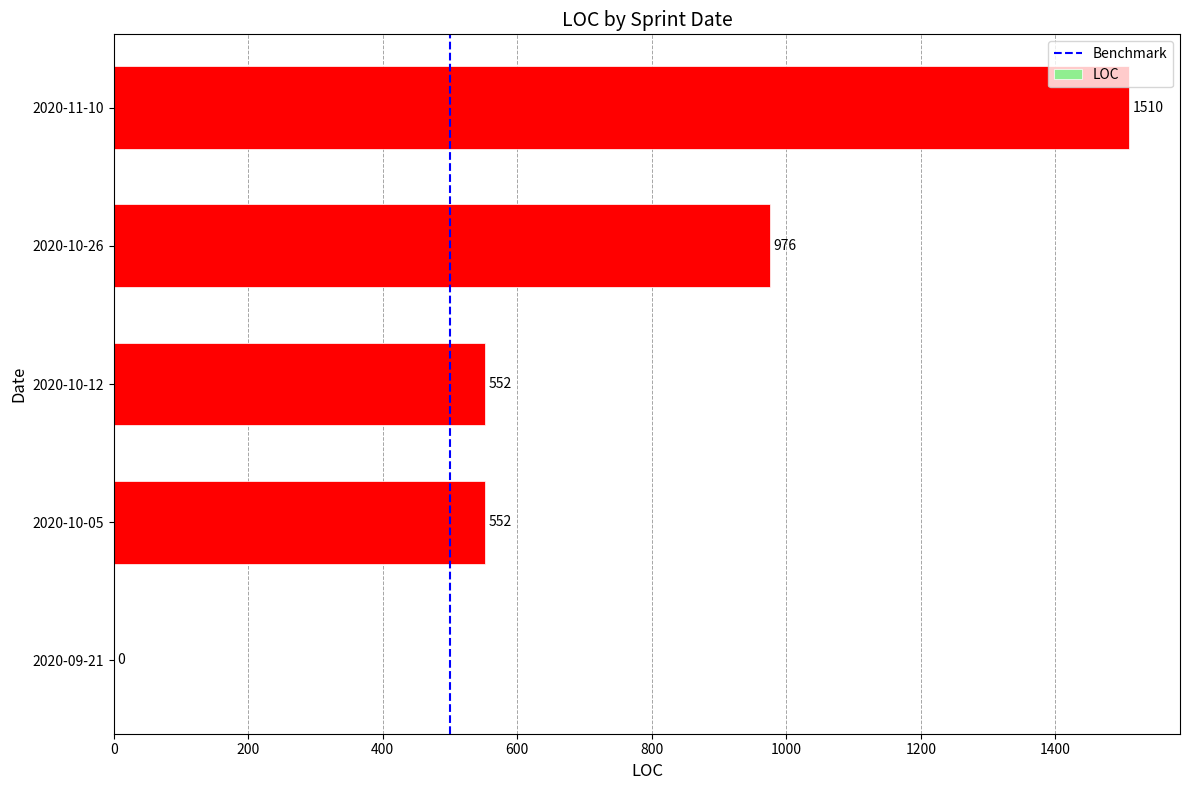

Which has a higher value, 2020-10-26 or 2020-10-12?

2020-10-26